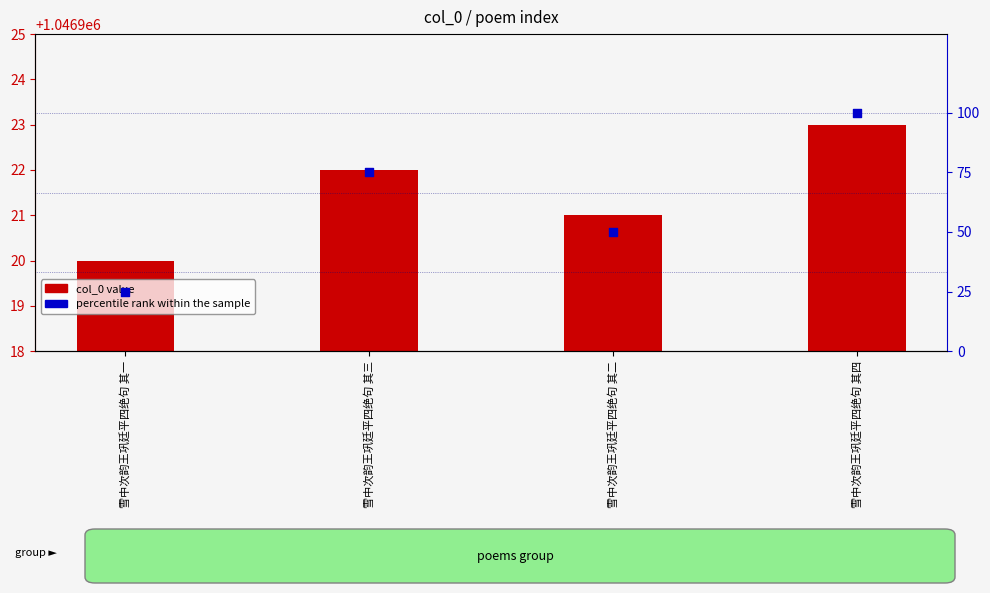

Which series has the largest Y range (max minus min)?

percentile rank within the sample